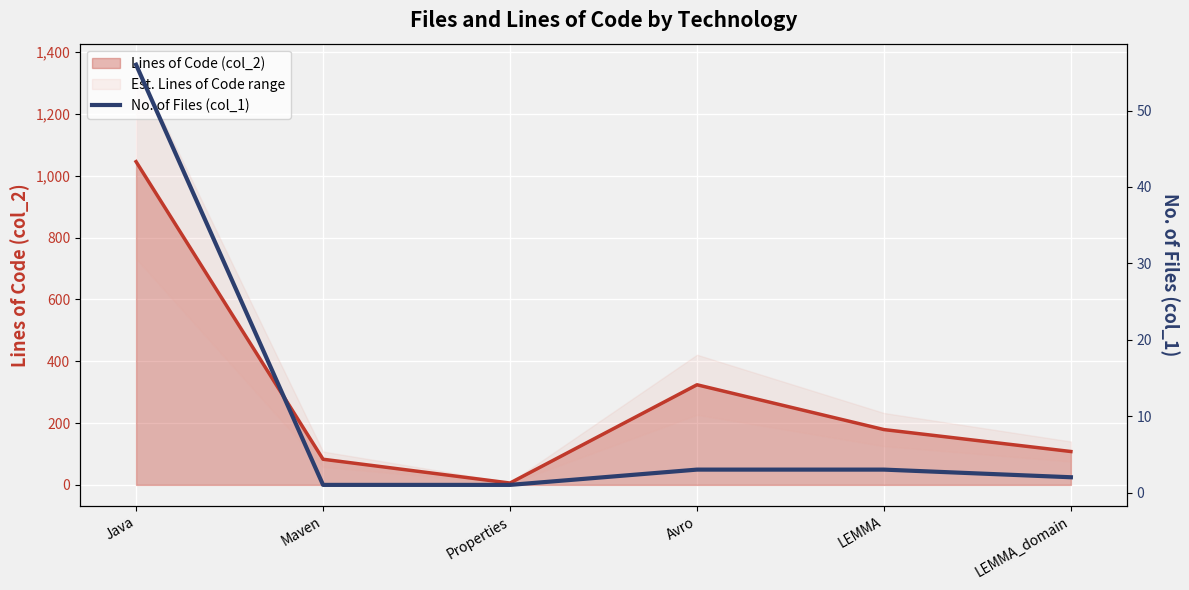

Rank the categories by value from highest to lowest.

Java, Avro, LEMMA, LEMMA_domain, Maven, Properties